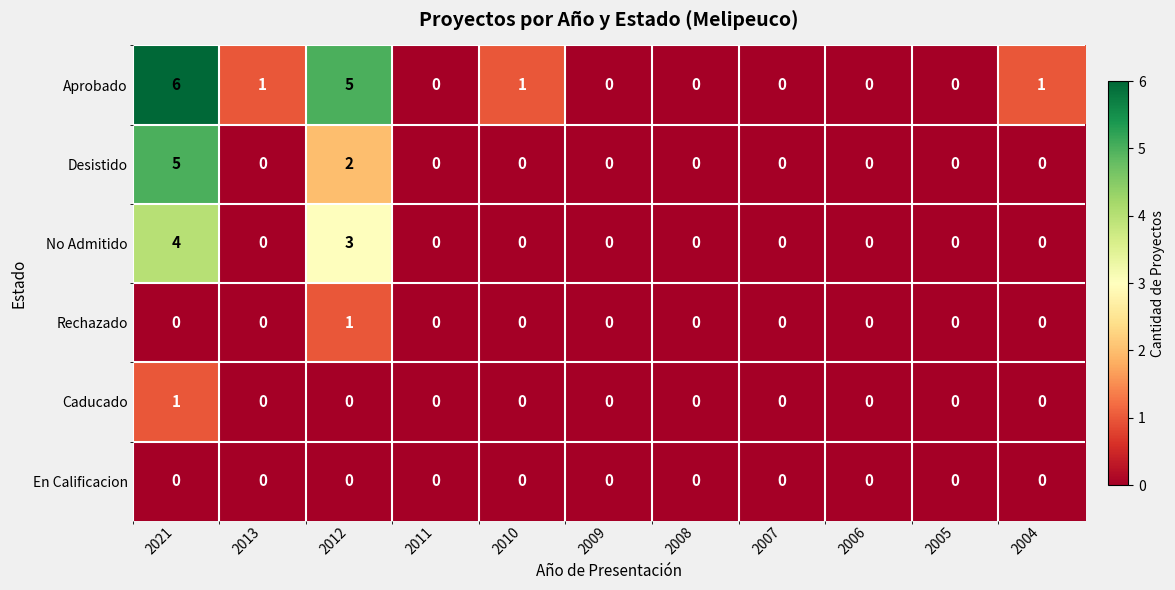

What is the greatest value displayed?

6